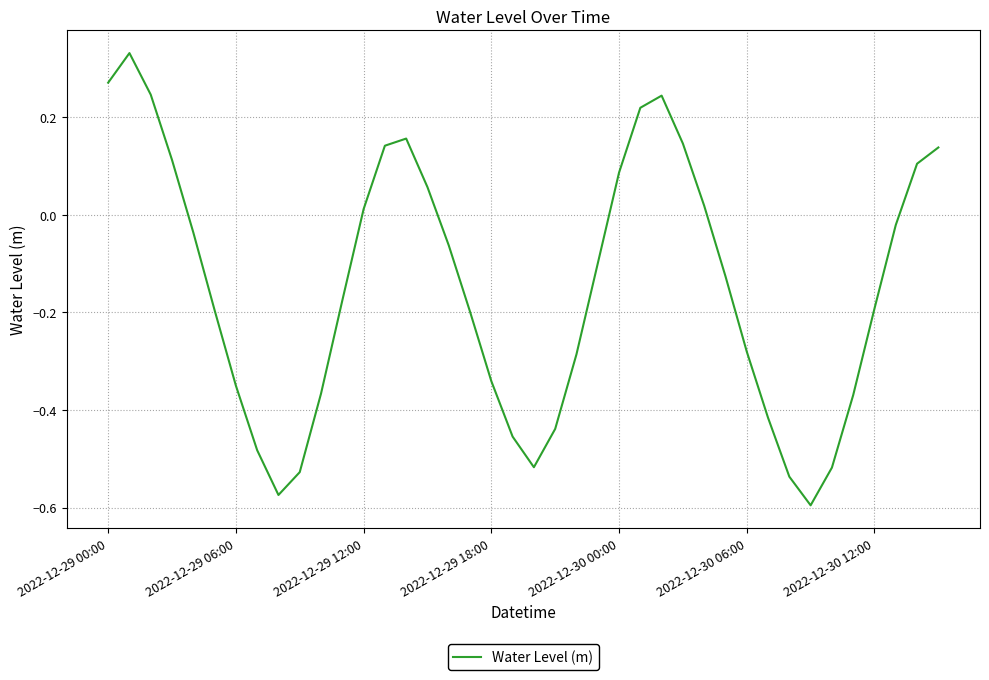

What is the difference between the maximum and minimum values?

0.9